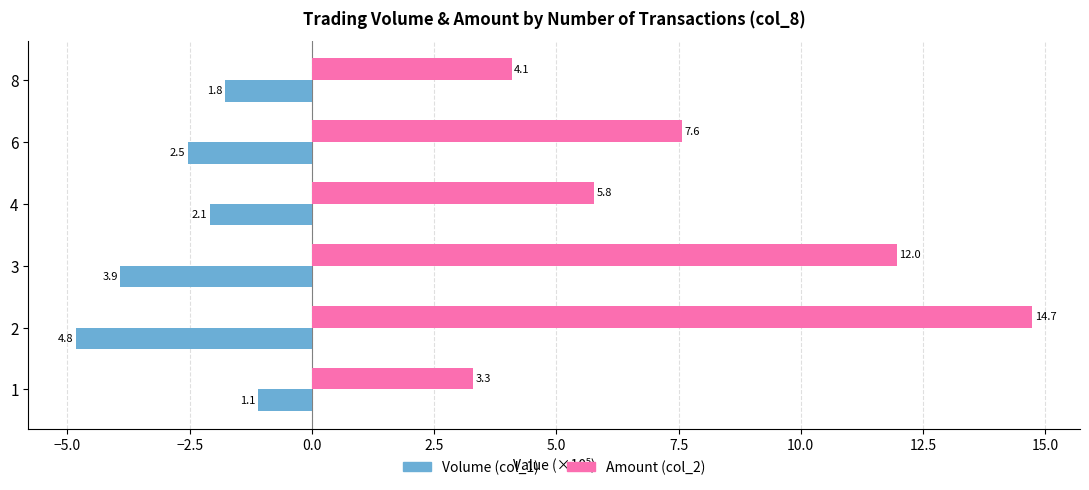

Rank the series by their average value, from highest to lowest.

Amount (col_2), Volume (col_1)